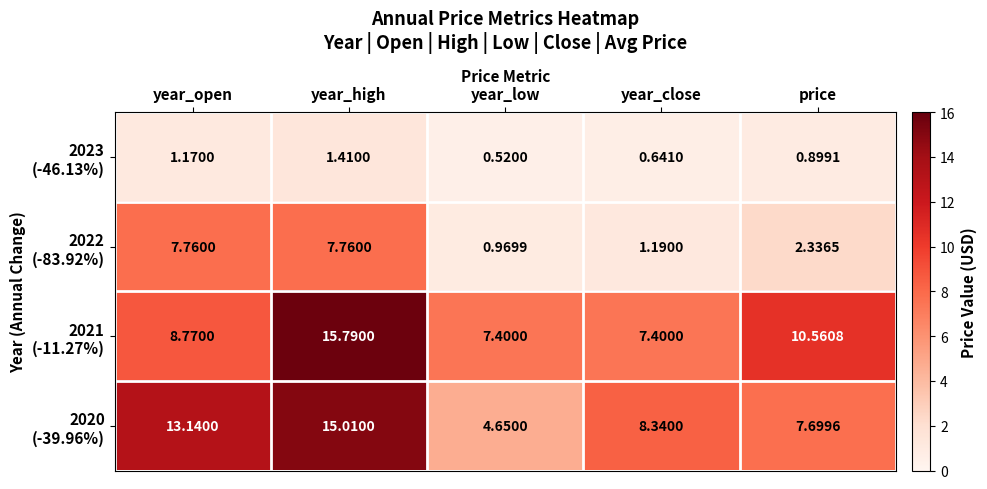

At which category is the sum across all series the highest?

year_high